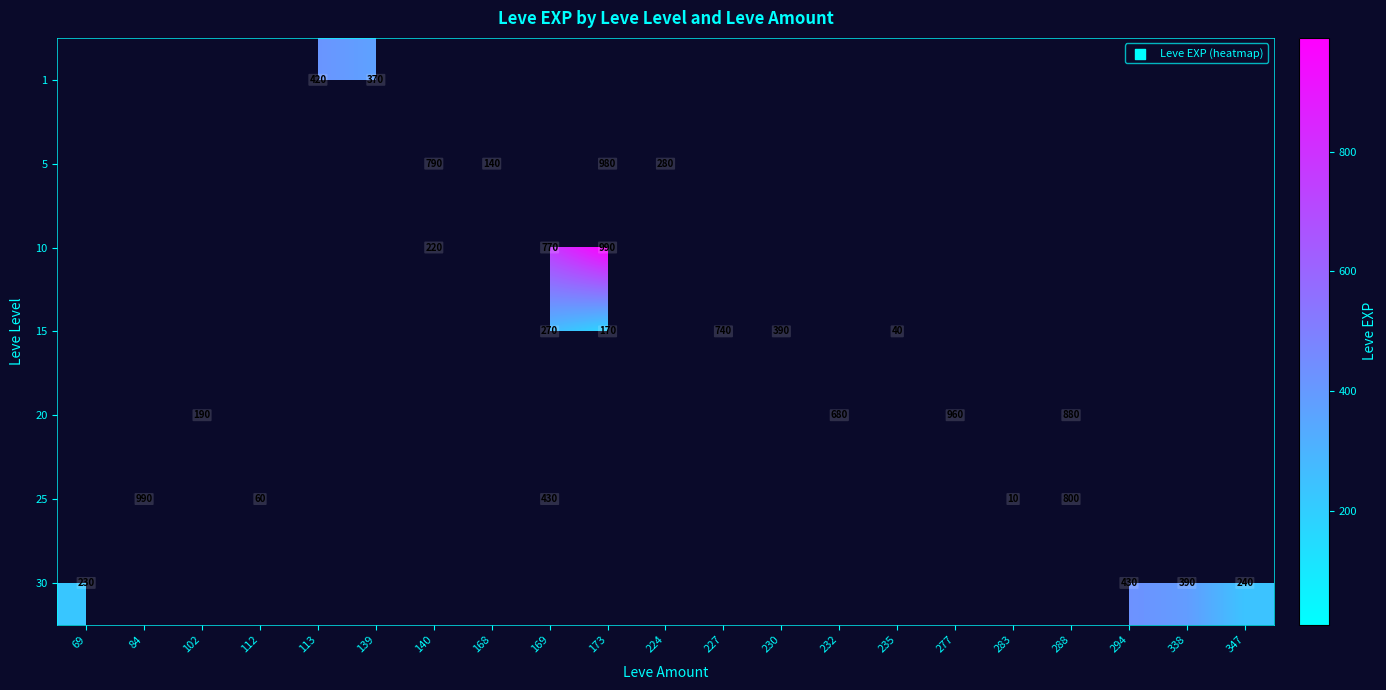

The 20 series shows 319 at 102. True or false?

False